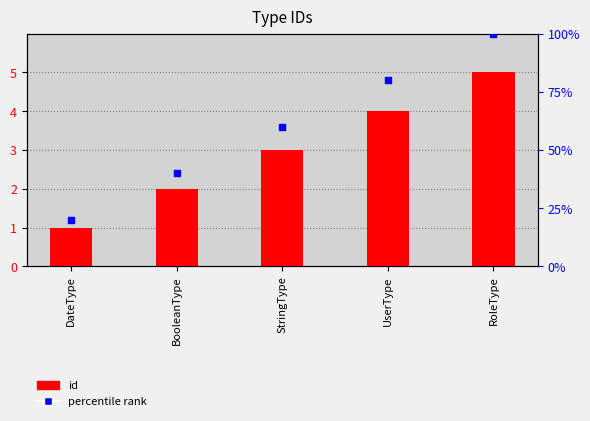

Which series reaches the minimum Y coordinate?

id